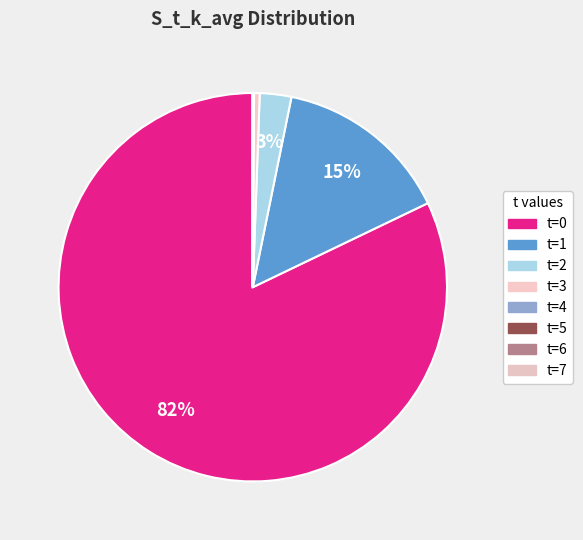

Count the number of slices in the pie.

8